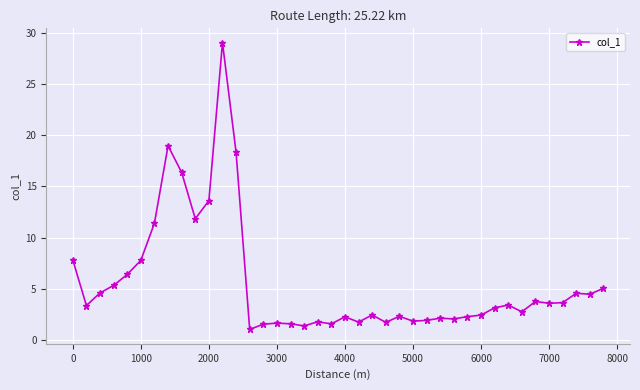

What is the maximum value shown in the chart?

29.0